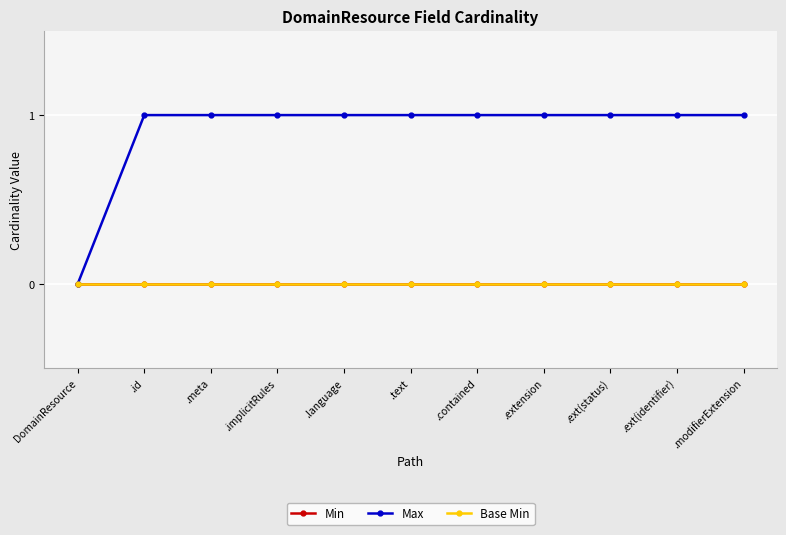

Is it true that Min equals 0 at .language?

True